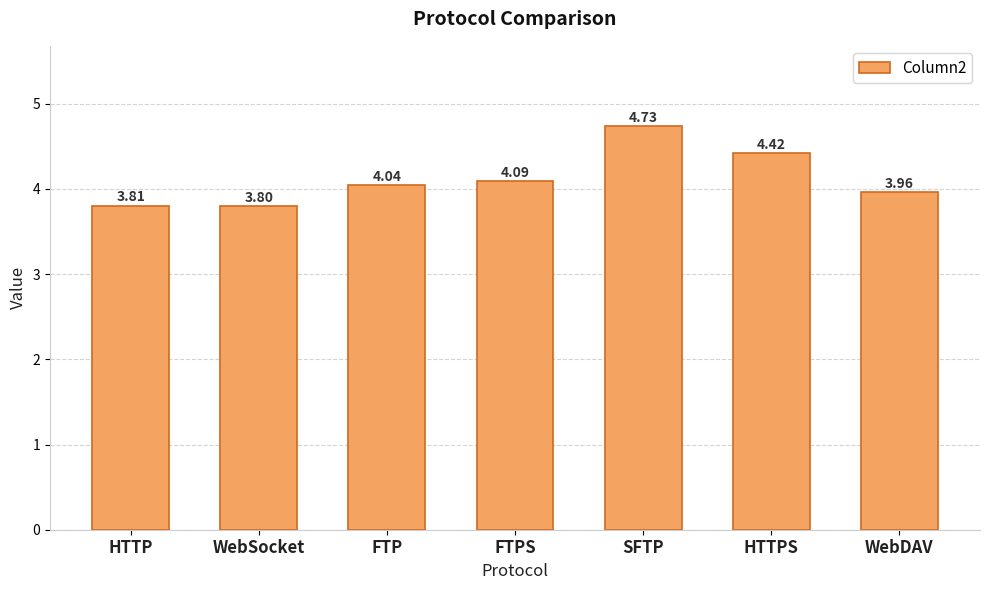

What is the ratio of the value at FTPS to the value at HTTP?

1.1